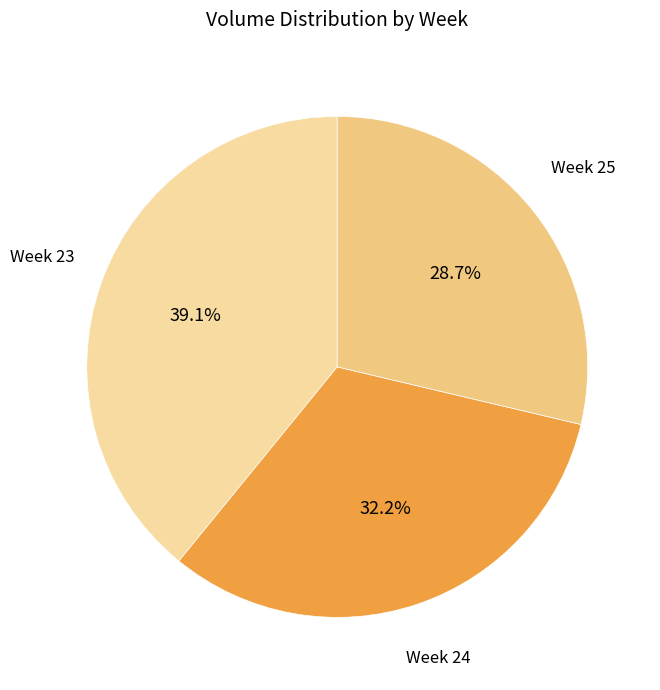

To the nearest percent, what is the average slice percentage?

33%